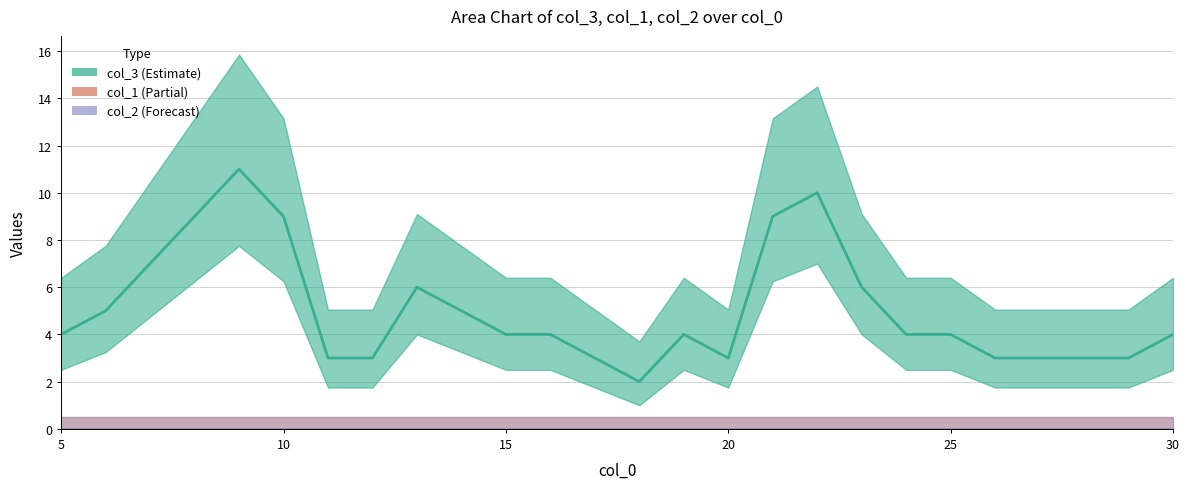

True or false: col_3 and col_1 intersect in this chart.

False